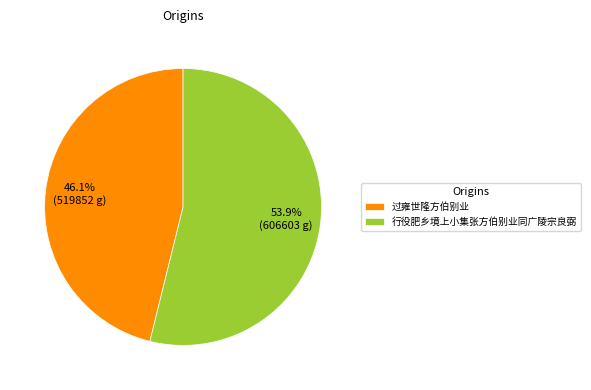

To the nearest percent, what is the difference between the 过雍世隆方伯别业 and 行役肥乡境上小集张方伯别业同广陵宗良弼 slice percentages?

8%